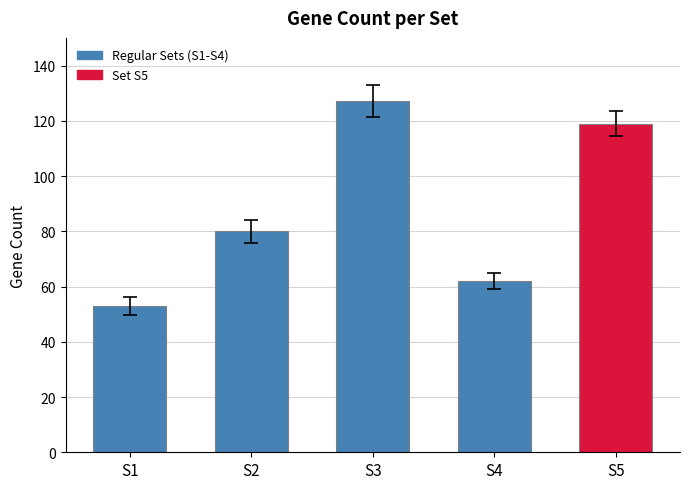

Where is the data nearest to the value 90?

S2